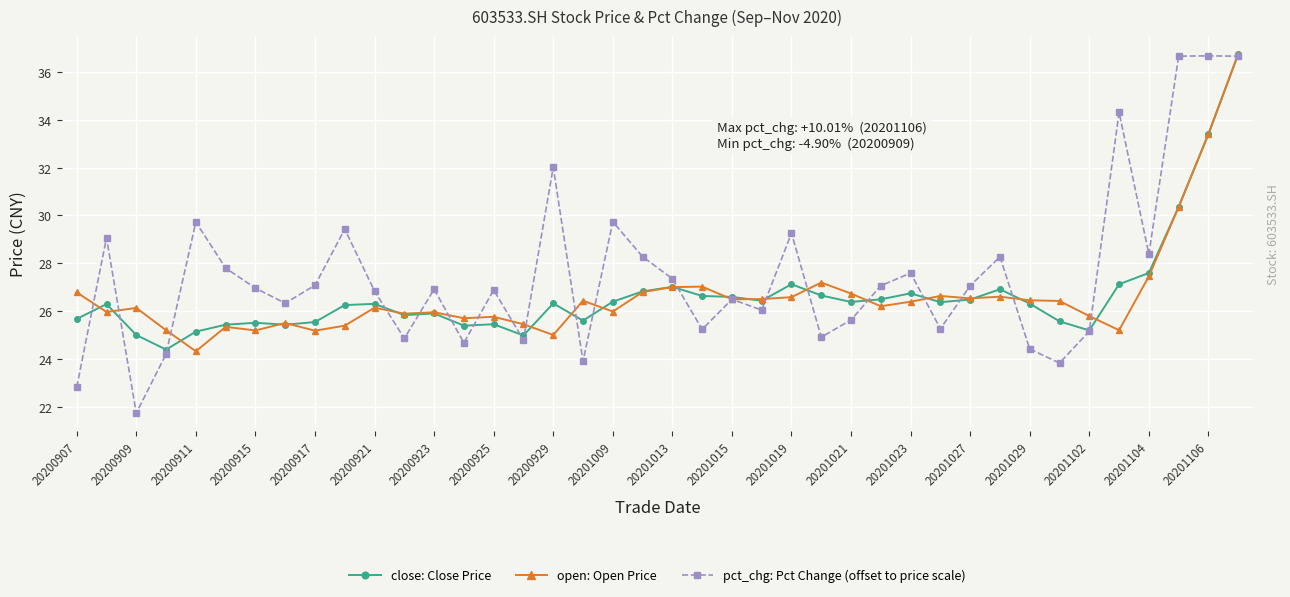

In pct_chg: Pct Change (offset to price scale), how many points are higher than both neighbors (excluding endpoints)?

13